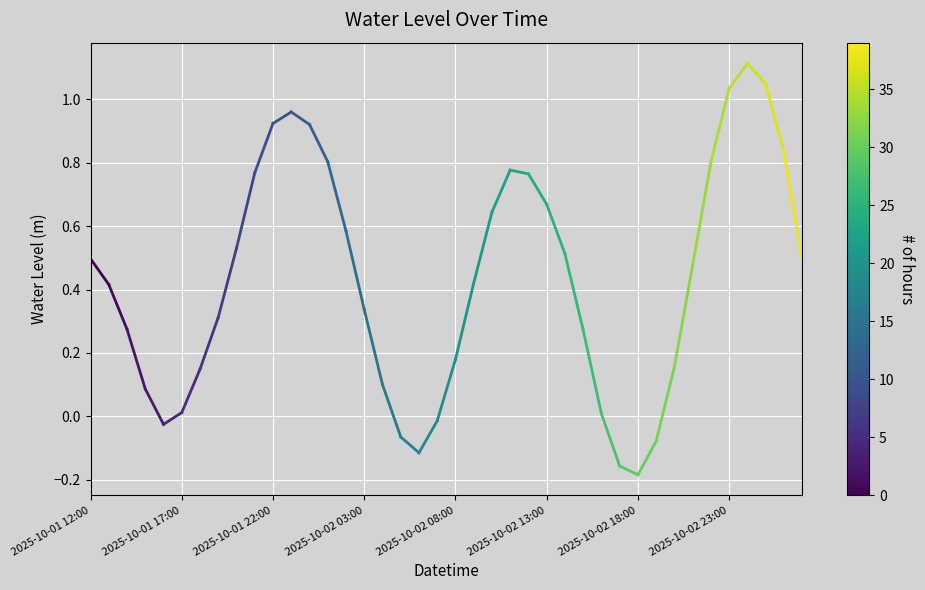

What is the difference between the maximum and minimum values?

1.3